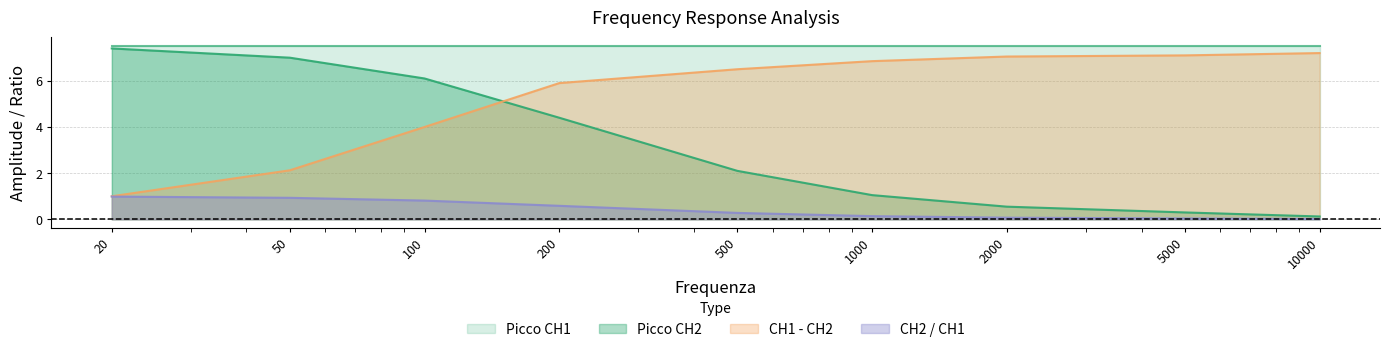

Which series has the largest total across all categories?

Picco CH1